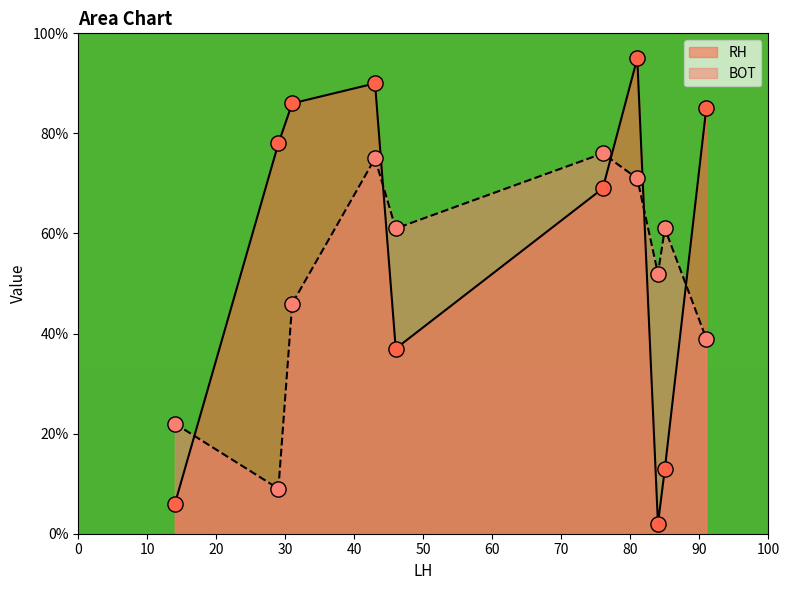

At how many categories does at least one series exceed 89?

2